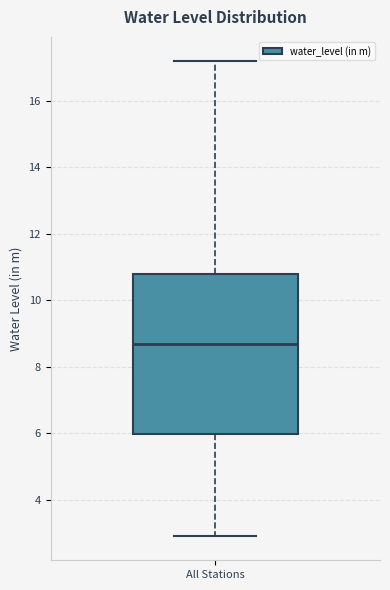

Read this box plot against the y-axis: the position of the median line, the range covered by the box, and the ends of both whiskers. The values are not printed on the chart, so give them approximately, as read against the axis.

median 8.8, box 6.0 to 10.8, whiskers 3.0 to 17.2